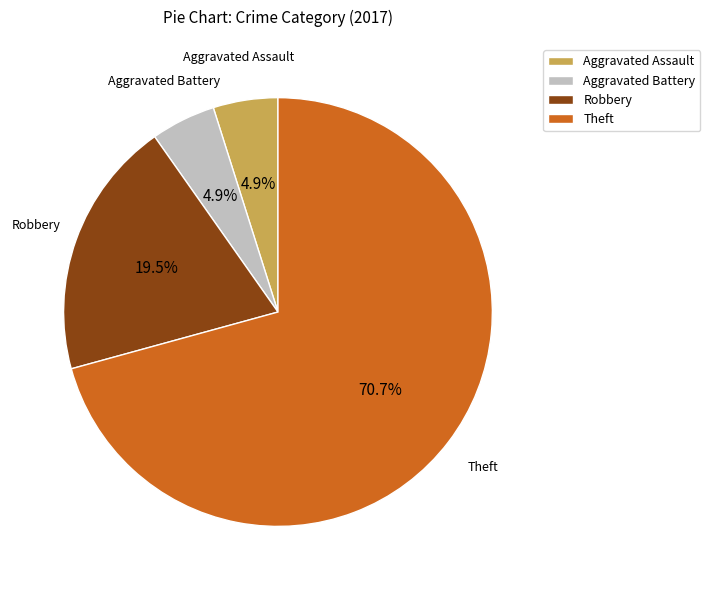

To the nearest percent, what is the difference between the largest and smallest slice percentages?

66%